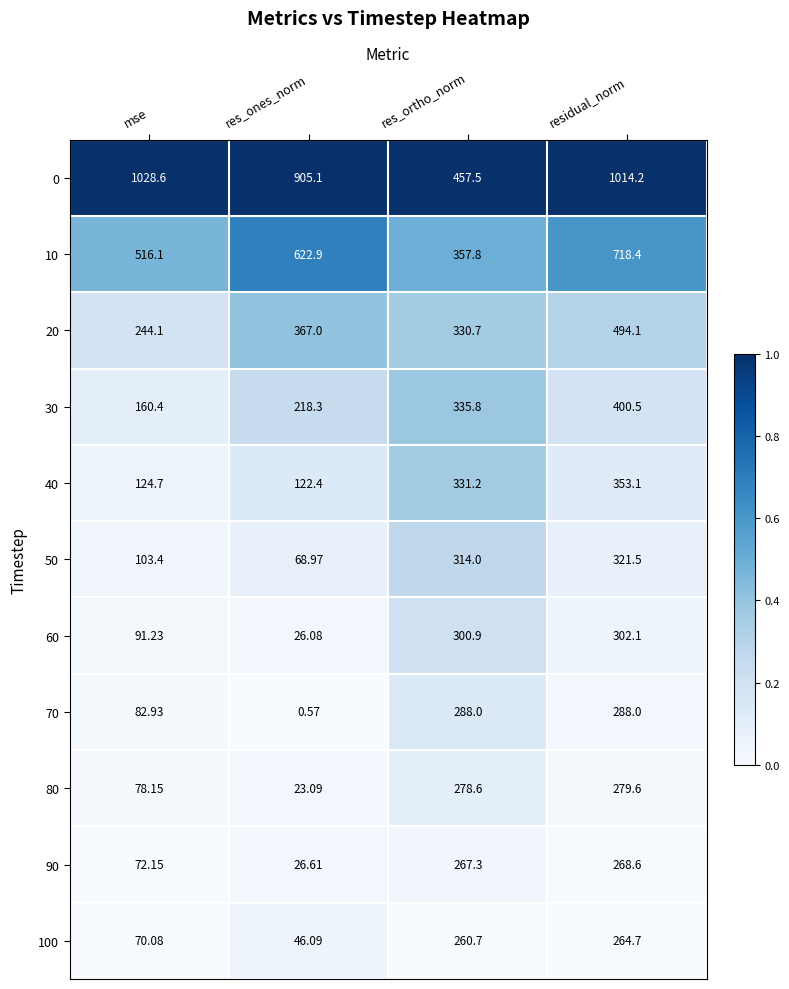

Where does the 30 series first go above 335?

res_ortho_norm